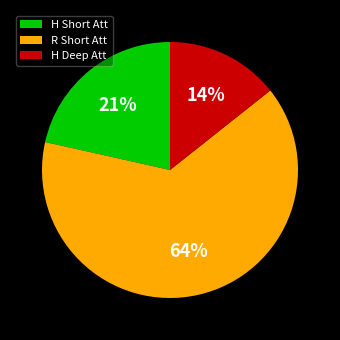

What percentage is the H Short Att slice, to the nearest percent?

21%